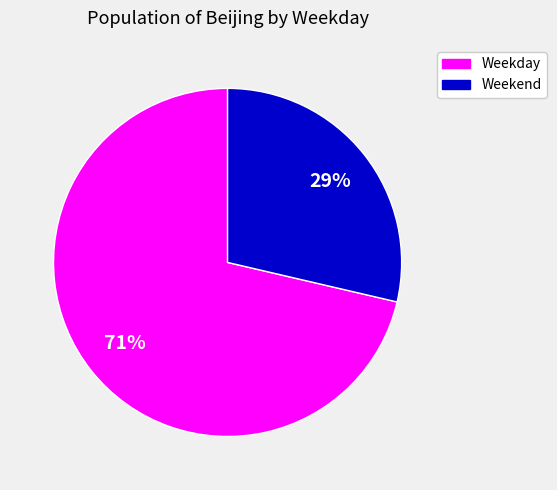

To the nearest percent, what is the average slice percentage?

50%